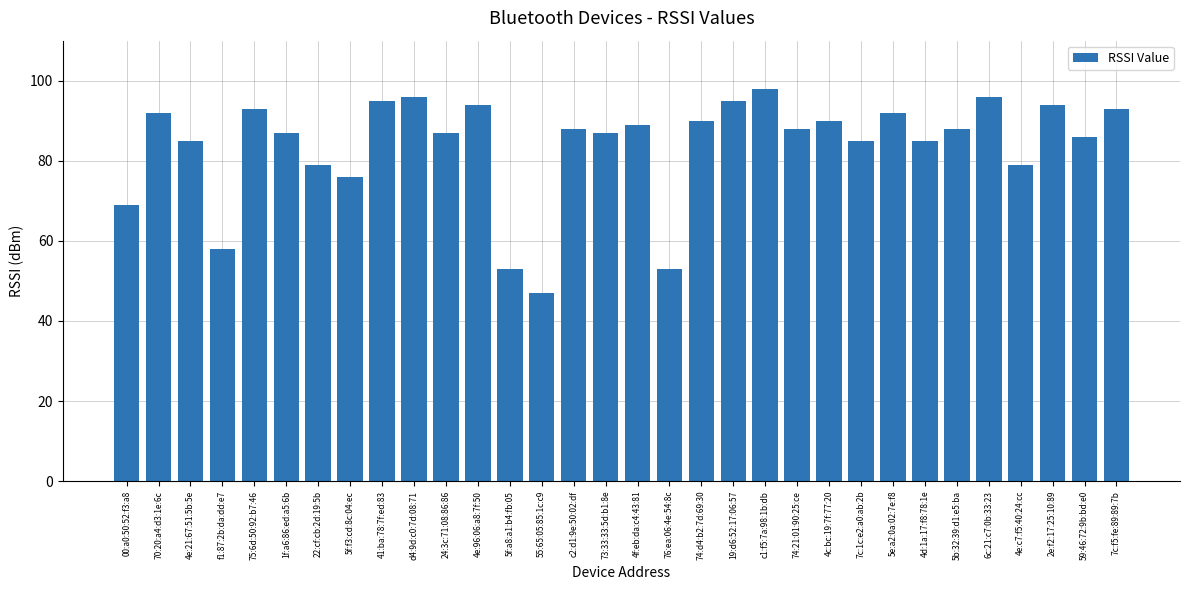

What is the minimum value shown in the chart?

47